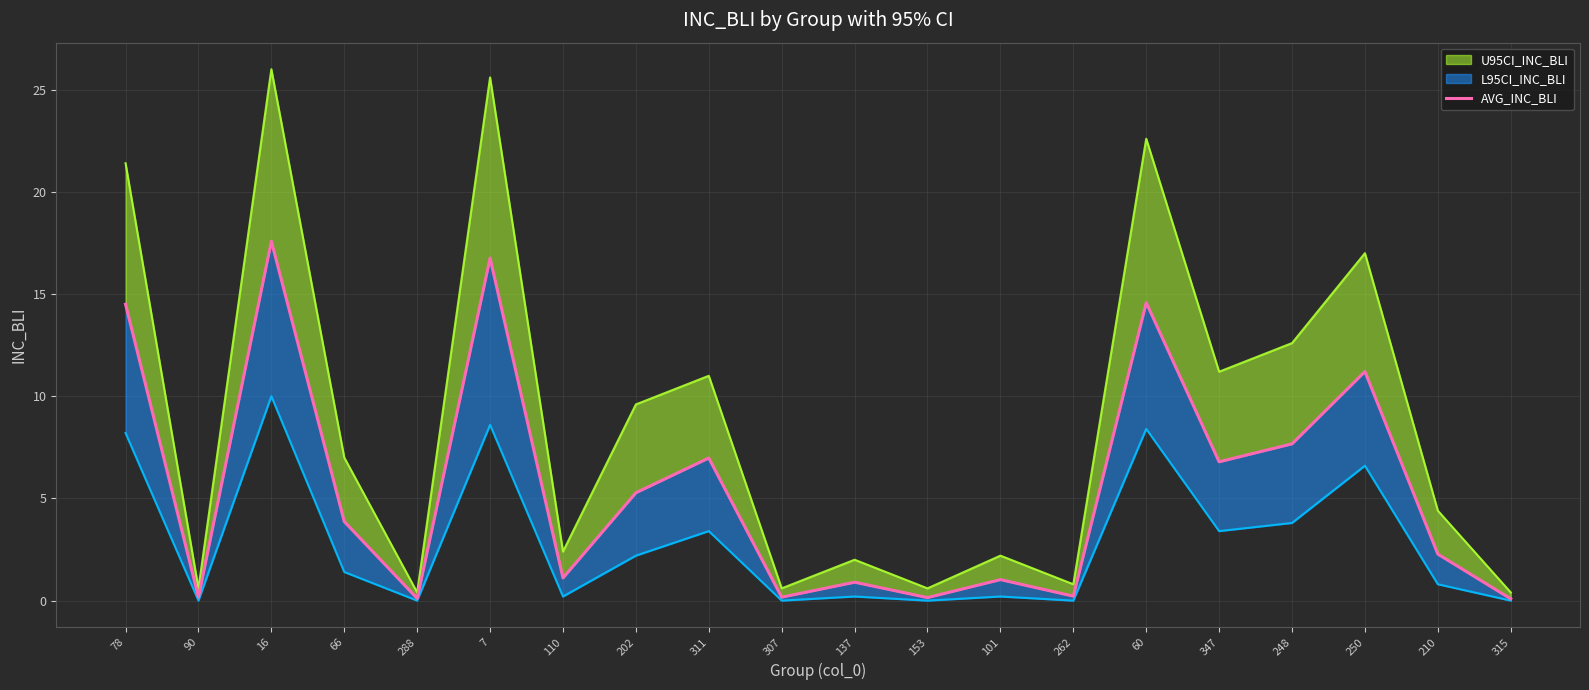

List the labels in order of value, smallest first.

315, 288, 153, 307, 90, 262, 137, 101, 110, 210, 66, 202, 347, 311, 248, 250, 78, 60, 7, 16